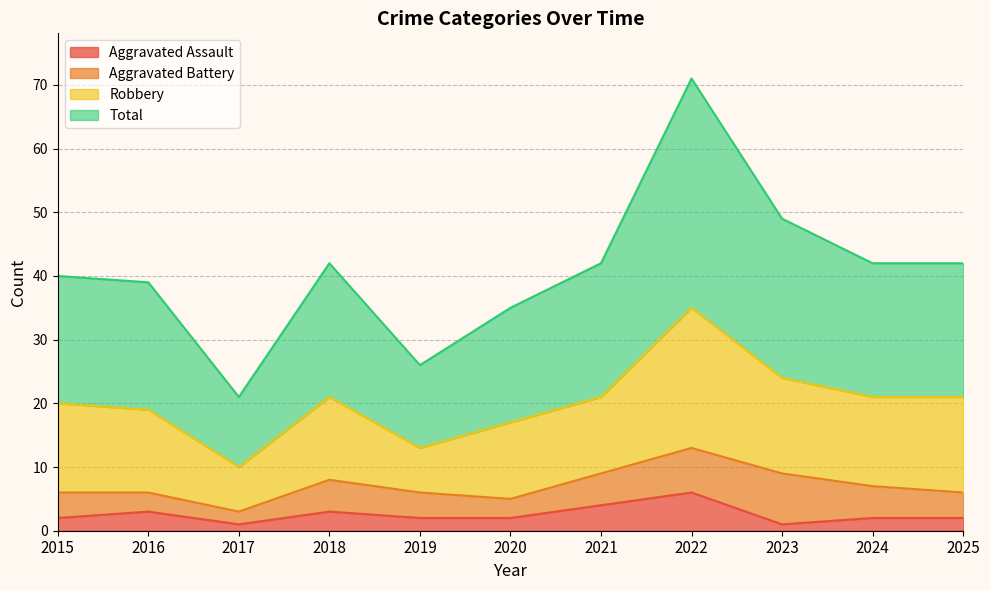

At which label does Aggravated Assault reach its peak?

2022